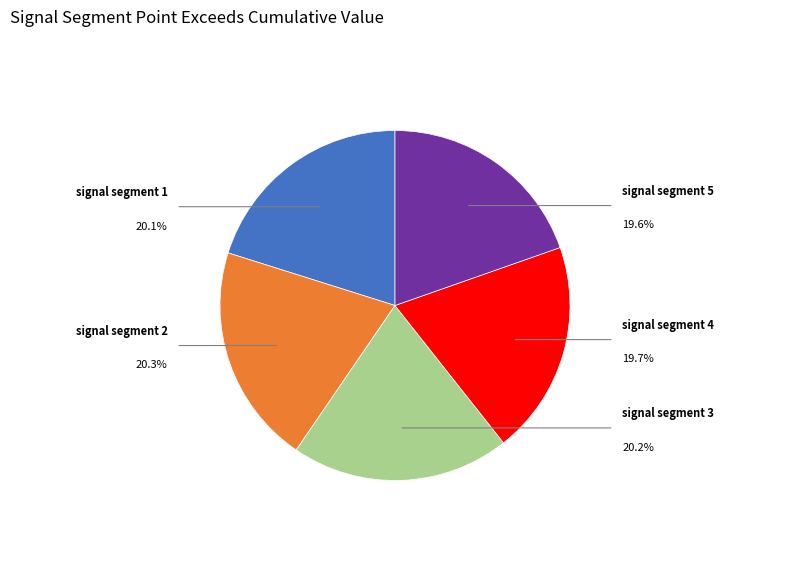

Which category has the biggest portion of the pie?

signal segment 2